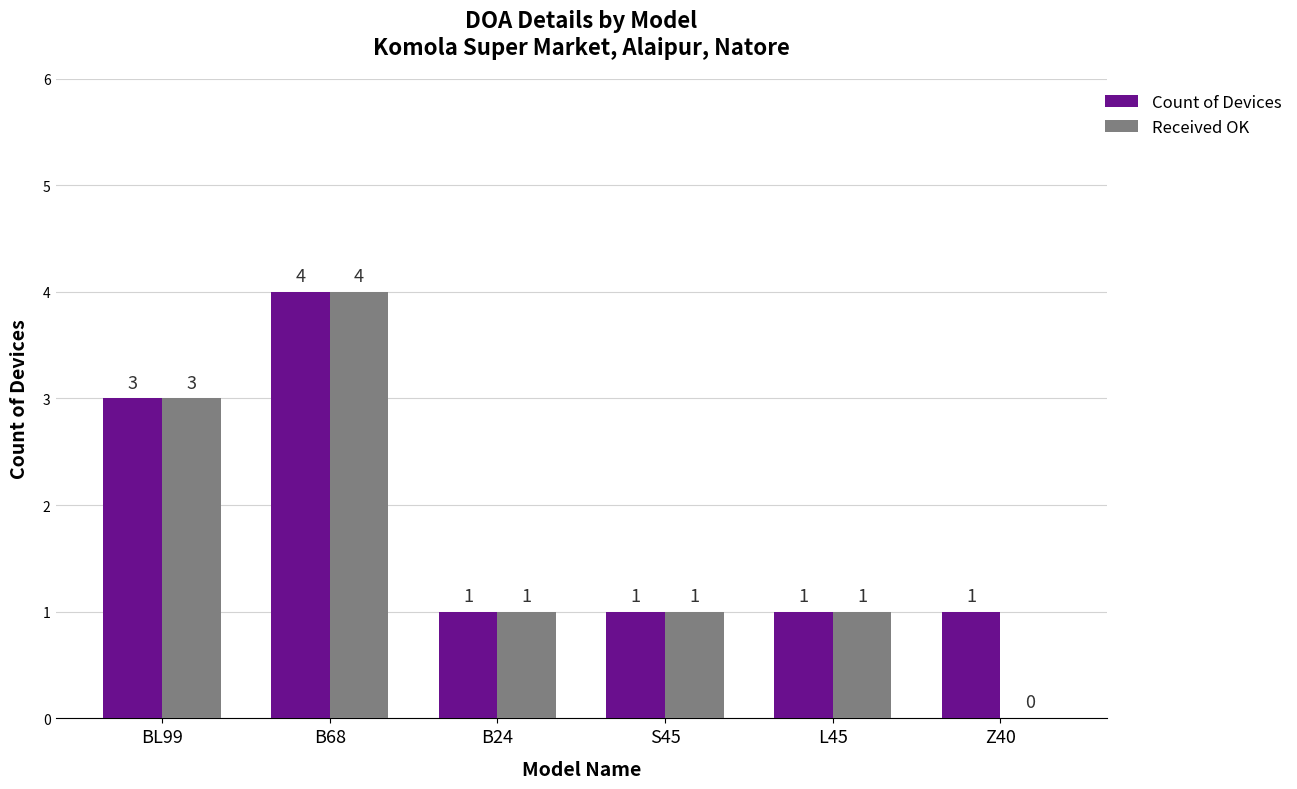

What is the maximum value for Received OK?

4